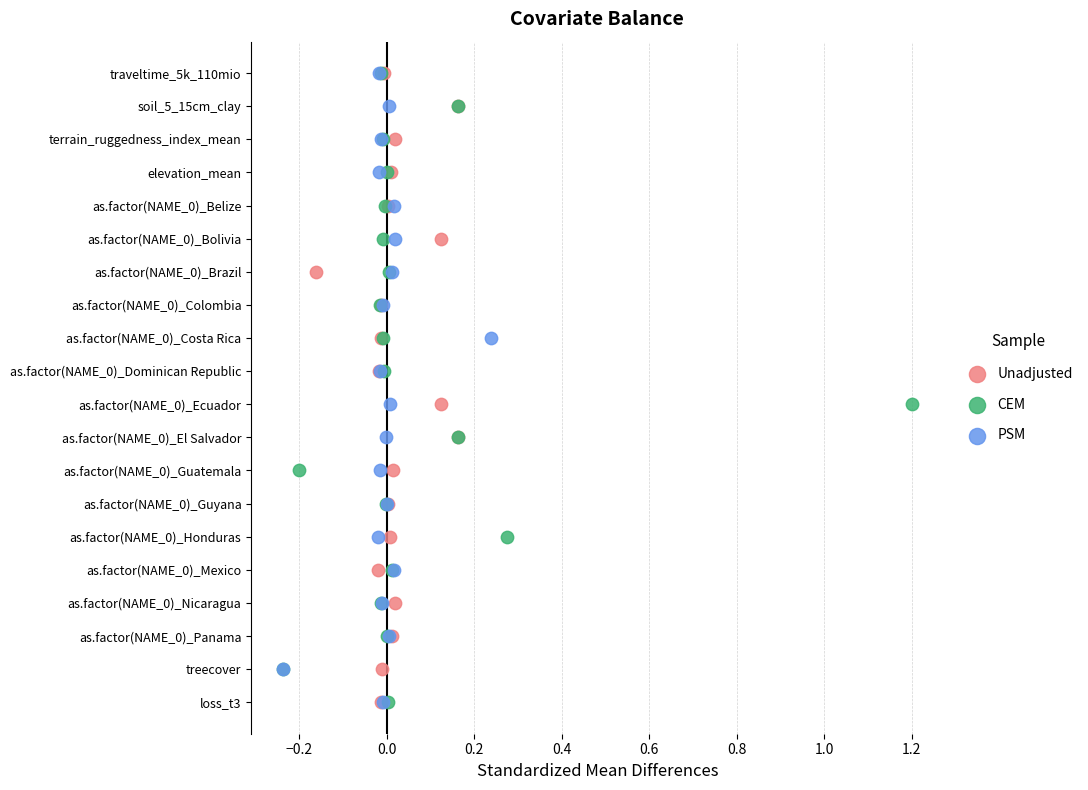

What are all the series names shown in the legend?

Unadjusted, CEM, PSM